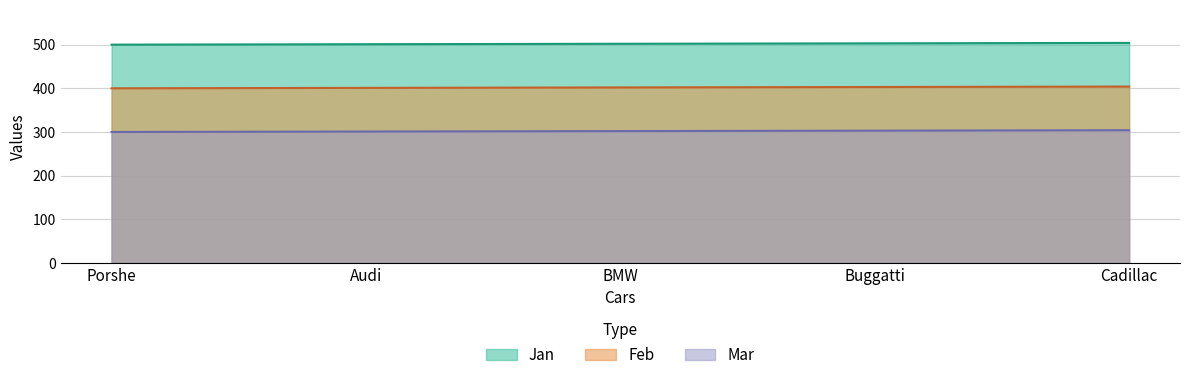

Reading right to left, what are all the values shown in this chart?

Jan: 504	503	502	501	500
Feb: 404	403	402	401	400
Mar: 304	303	302	301	300